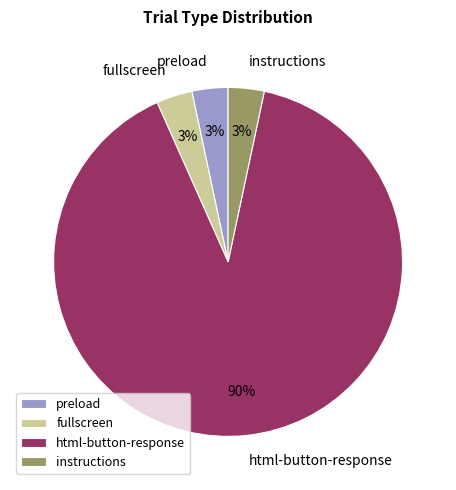

What is the majority slice?

html-button-response